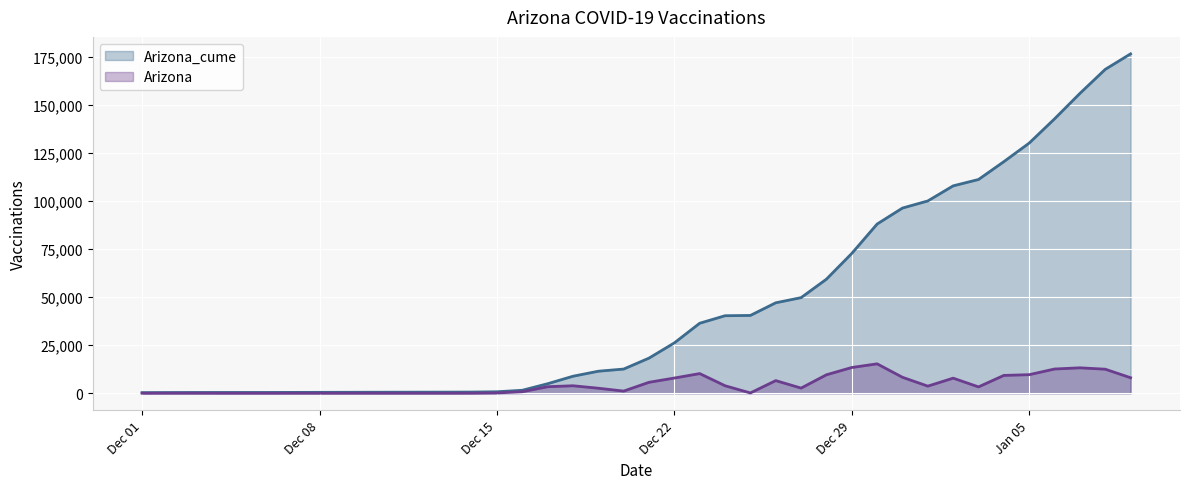

List the series in order of their overall mean, lowest first.

Arizona, Arizona_cume